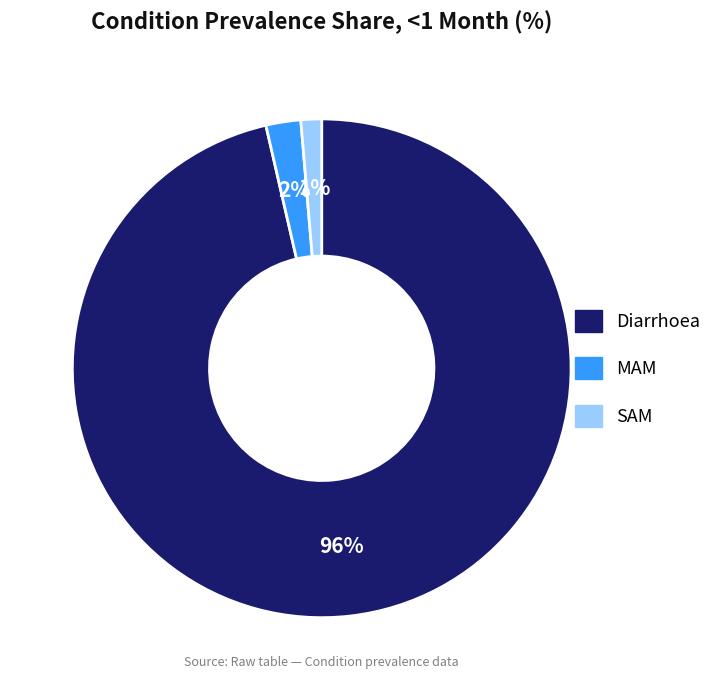

What is the smallest slice in the pie chart?

SAM